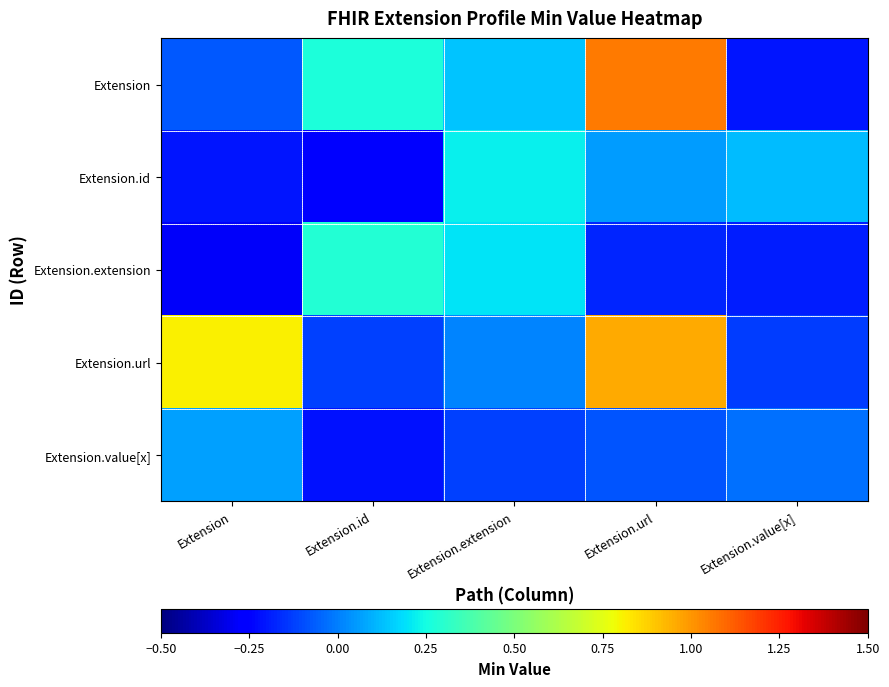

What is the difference between the highest and lowest values at Extension.url?

1.2